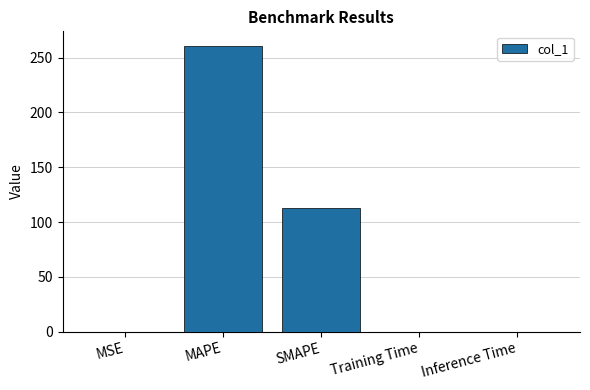

What is the greatest value displayed?

261.0